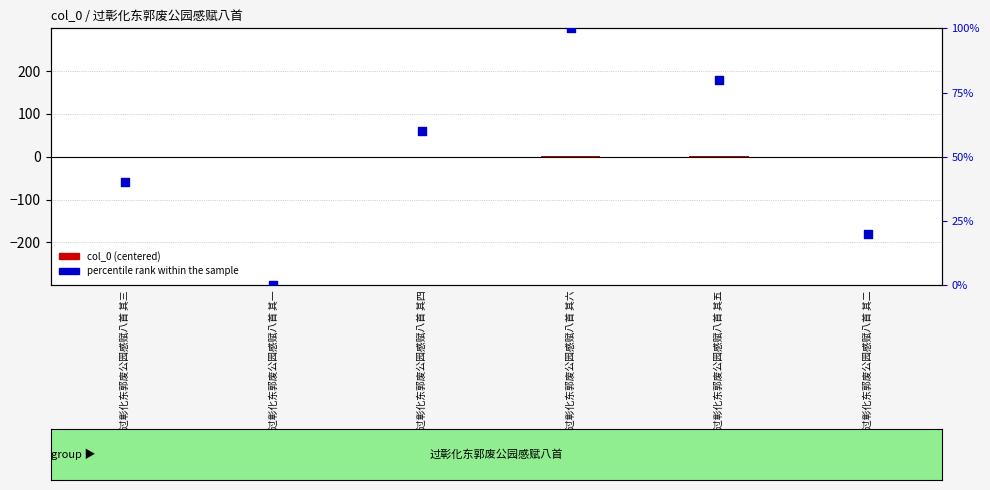

What are all the series names shown in the legend?

col_0 (centered), percentile rank within the sample